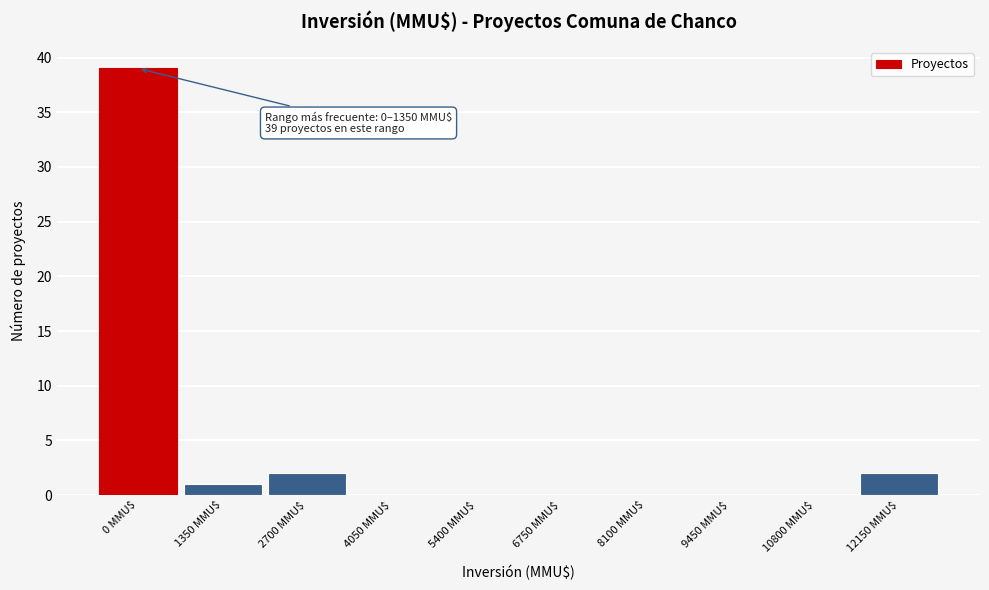

Which category has the highest value across all series?

0 MMU$